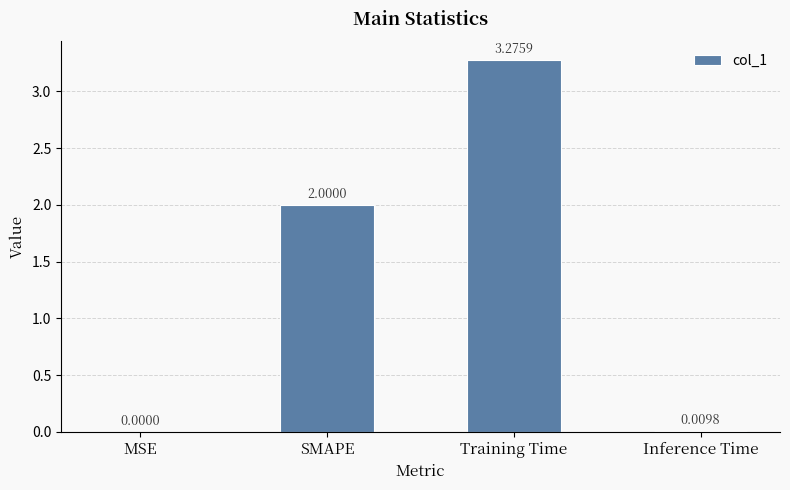

Which category has the highest value across all series?

Training Time